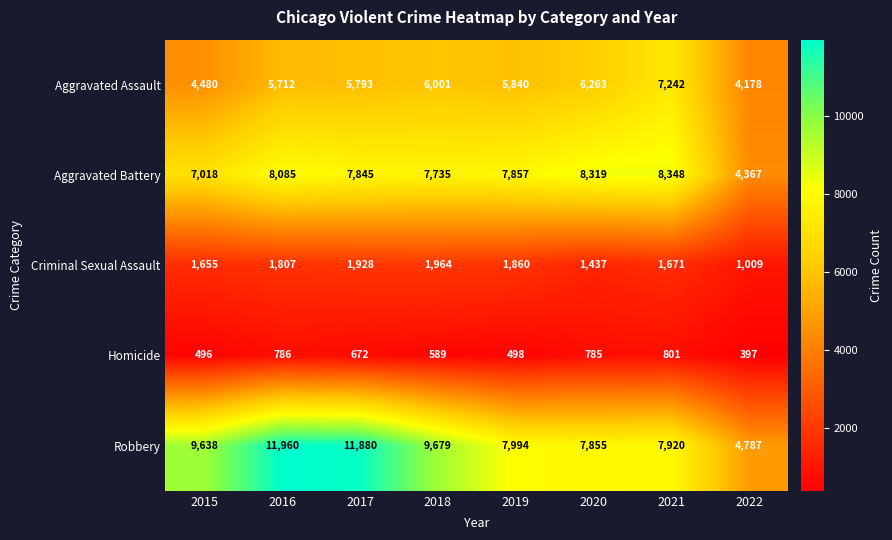

At how many categories does at least one series exceed 11165?

2